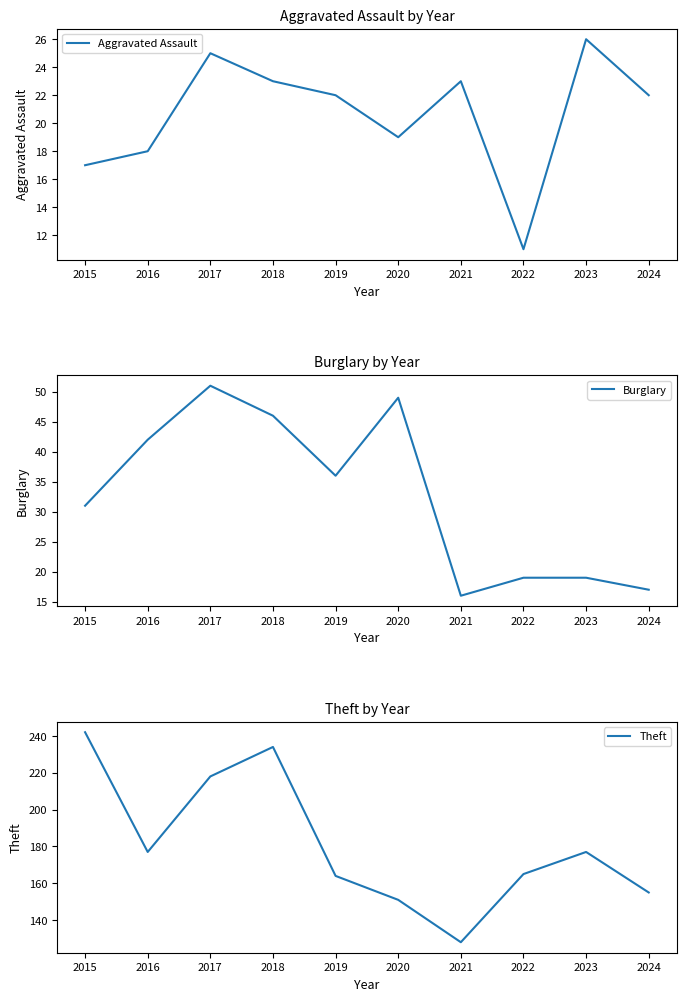

Which category has the highest value across all series?

2015